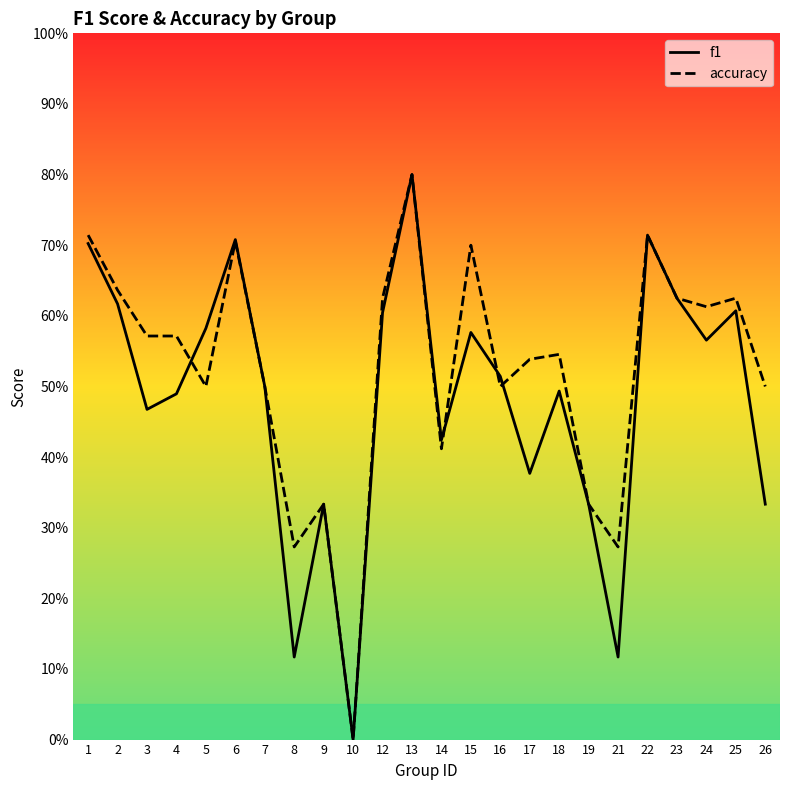

True or false: f1 has a value of 0.1 at 9.

False